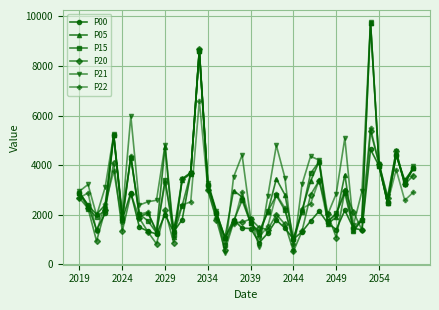

What is the average value of the P00 series?

2338.2